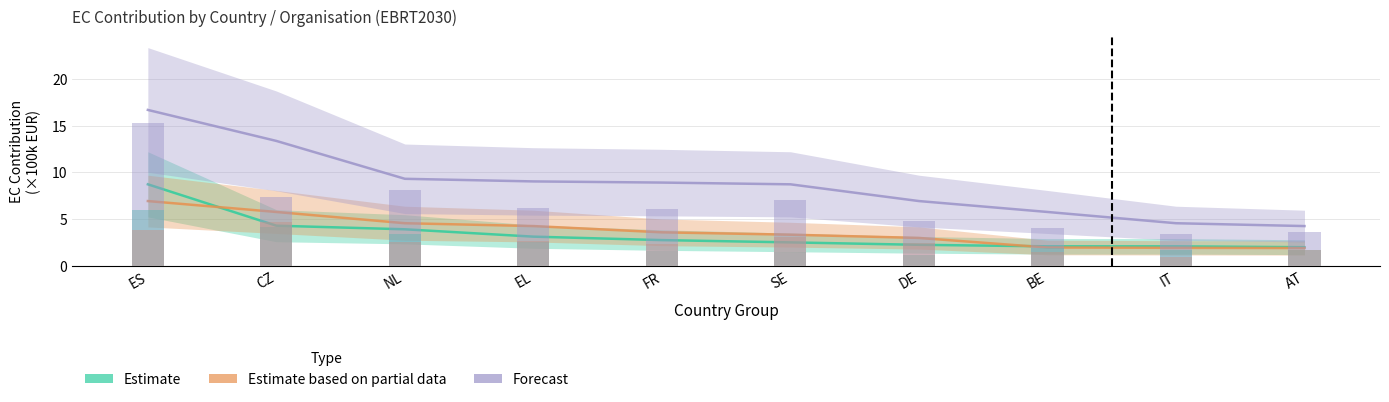

What is the label of the 6th bar from the left?

SE